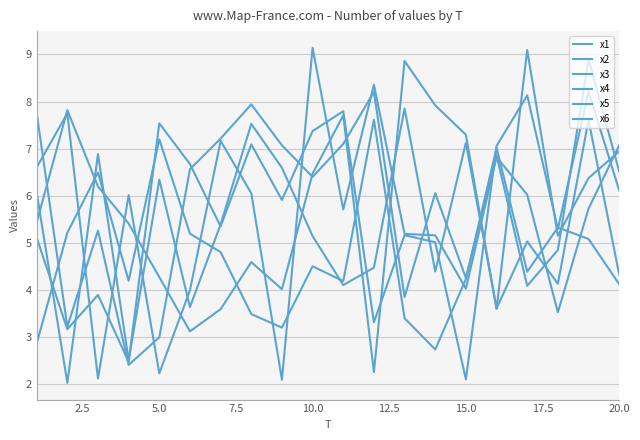

Is this an area chart (filled region under the line)?

No